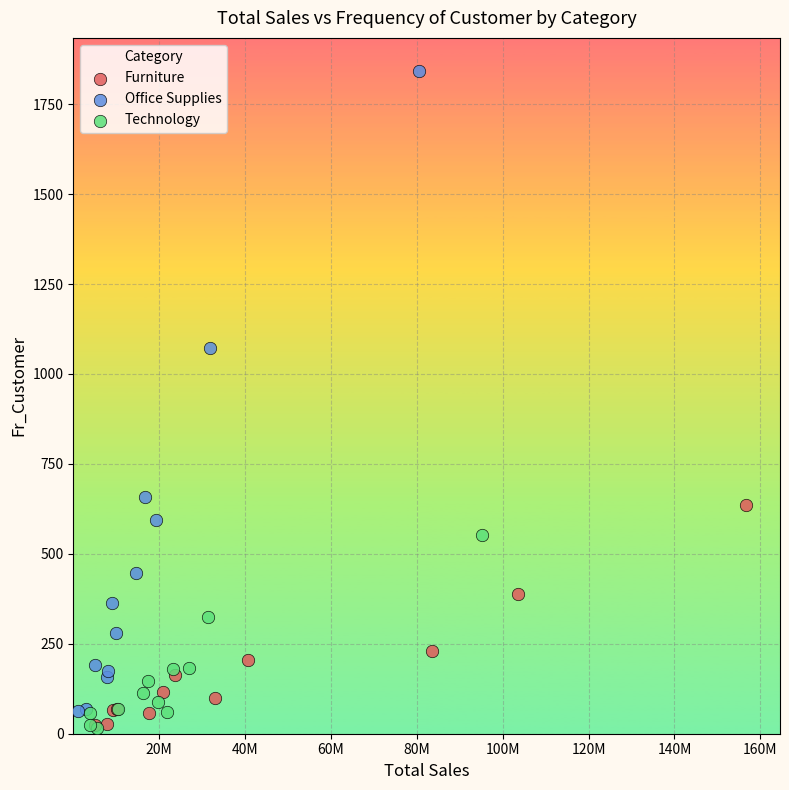

Which series reaches the maximum Y coordinate?

Office Supplies